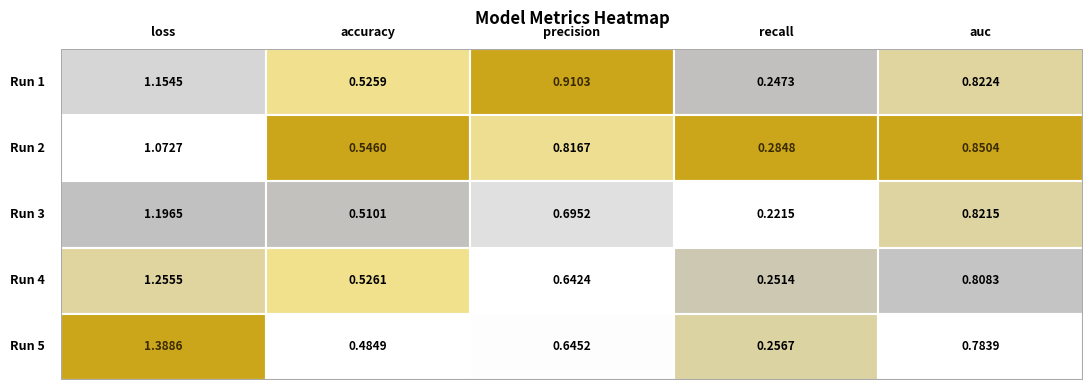

Reading left to right, transcribe all the data shown in this chart.

loss: 1.2	1.1	1.2	1.3	1.4
accuracy: 0.5	0.5	0.5	0.5	0.5
precision: 0.9	0.8	0.7	0.6	0.6
recall: 0.2	0.3	0.2	0.3	0.3
auc: 0.8	0.9	0.8	0.8	0.8